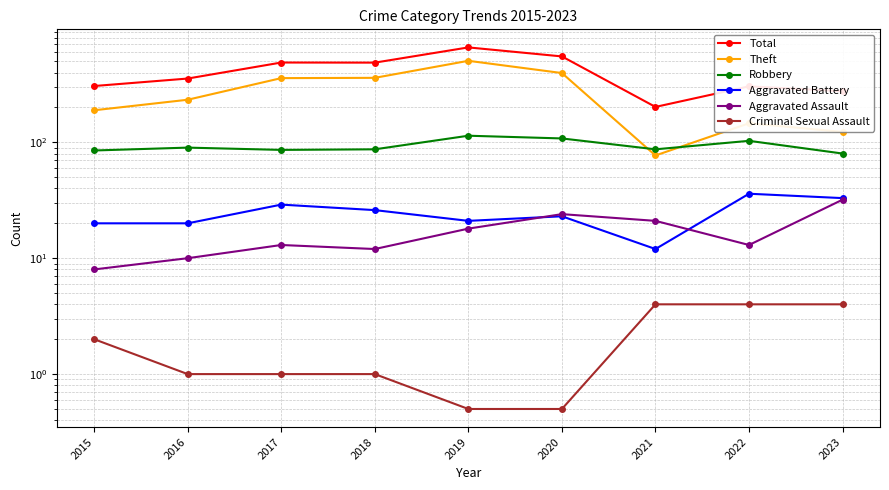

Which series has the largest range (max minus min)?

Total